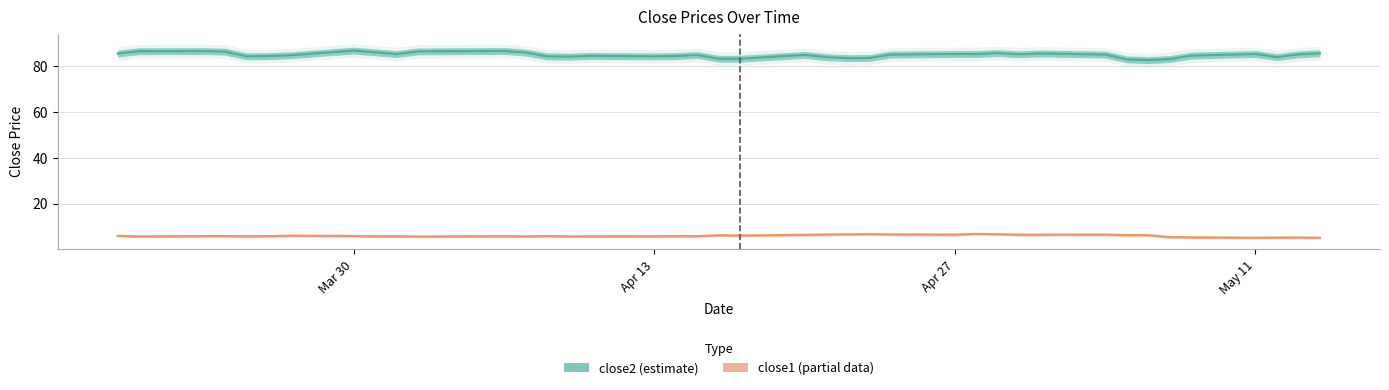

At which label does close2 reach its peak?

Mar 30